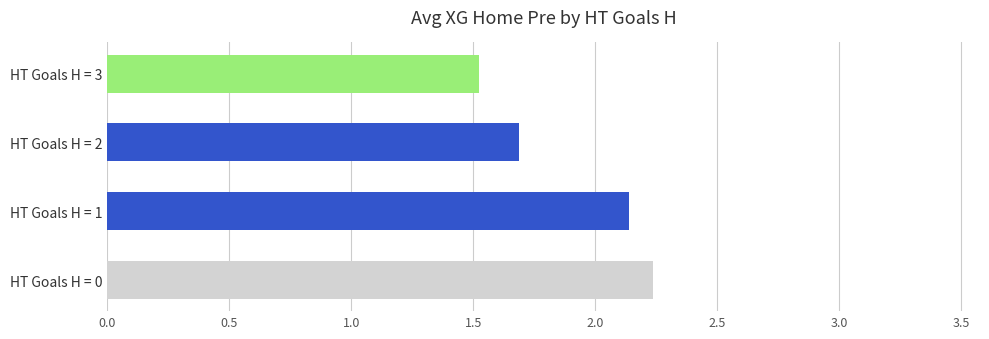

What is the sum of the values at HT Goals H = 2 and HT Goals H = 0?

3.9